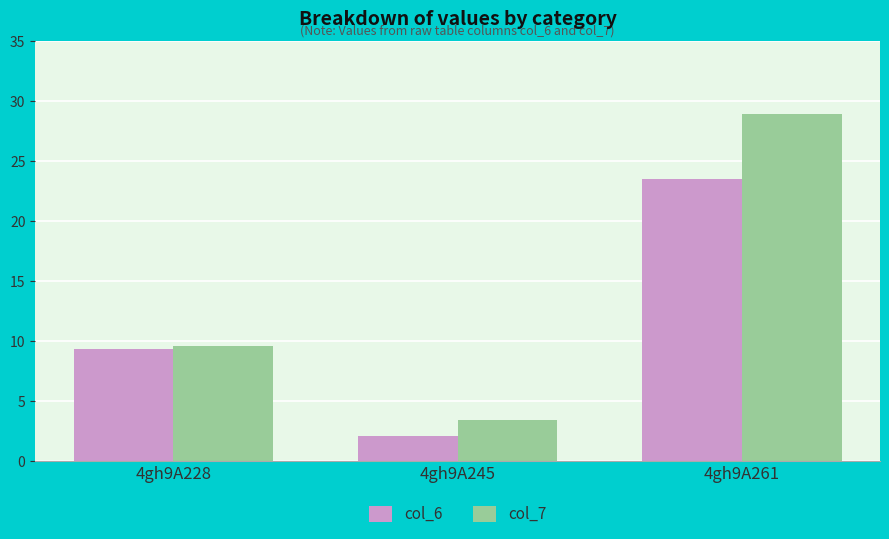

True or false: col_7 has a value of 2.4 at 4gh9A228.

False